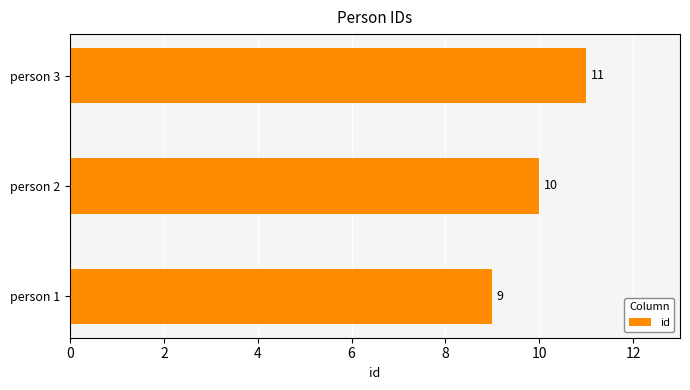

Reading bottom to top, extract all data points from this chart.

9	10	11